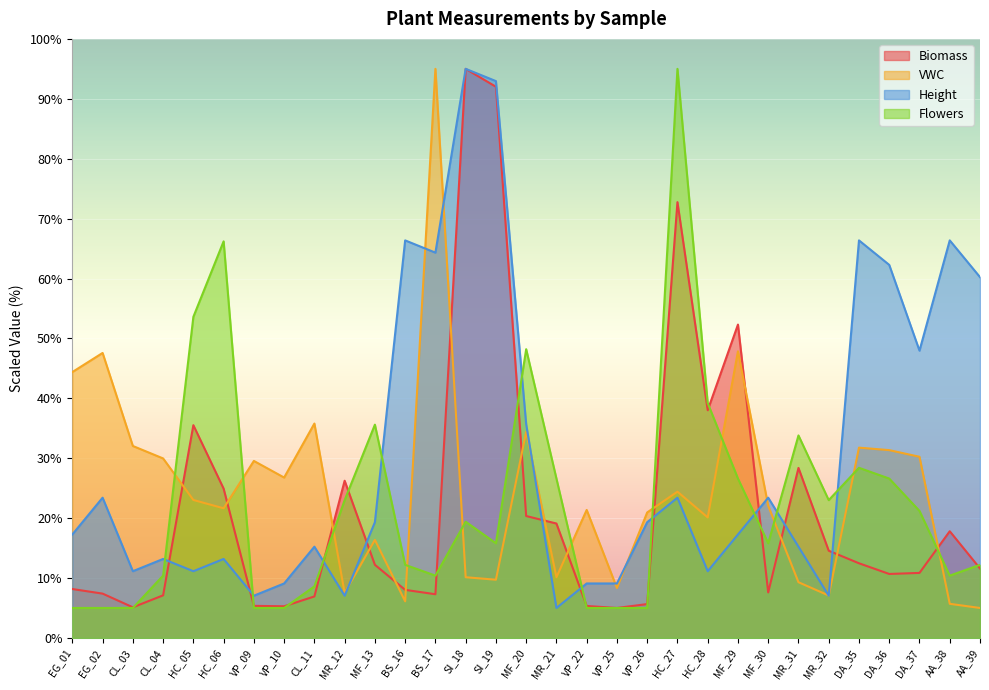

Reading right to left, transcribe all the data shown in this chart.

Biomass: AA_39=11.6	AA_38=17.8	DA_37=10.9	DA_36=10.7	DA_35=12.5	MR_32=14.6	MR_31=28.4	MF_30=7.6	MF_29=52.3	HC_28=38.0	HC_27=72.7	VP_26=5.7	VP_25=5.0	VP_22=5.3	MR_21=19.1	MF_20=20.3	SI_19=92.0	SI_18=95.0	BS_17=7.3	BS_16=8.0	MF_13=12.2	MR_12=26.2	CL_11=6.9	VP_10=5.3	VP_09=5.4	HC_06=24.9	HC_05=35.5	CL_04=7.1	CL_03=5.1	EG_02=7.4	EG_01=8.2
VWC: AA_39=5.0	AA_38=5.7	DA_37=30.2	DA_36=31.3	DA_35=31.8	MR_32=7.1	MR_31=9.3	MF_30=22.1	MF_29=47.9	HC_28=20.1	HC_27=24.4	VP_26=20.9	VP_25=8.3	VP_22=21.4	MR_21=10.1	MF_20=34.4	SI_19=9.7	SI_18=10.1	BS_17=95.0	BS_16=6.1	MF_13=16.4	MR_12=7.5	CL_11=35.8	VP_10=26.8	VP_09=29.5	HC_06=21.6	HC_05=23.0	CL_04=30.0	CL_03=32.0	EG_02=47.6	EG_01=44.4
Height: AA_39=60.2	AA_38=66.4	DA_37=48.0	DA_36=62.3	DA_35=66.4	MR_32=7.0	MR_31=15.2	MF_30=23.4	MF_29=17.3	HC_28=11.1	HC_27=23.4	VP_26=19.3	VP_25=9.1	VP_22=9.1	MR_21=5.0	MF_20=35.7	SI_19=93.0	SI_18=95.0	BS_17=64.3	BS_16=66.4	MF_13=19.3	MR_12=7.0	CL_11=15.2	VP_10=9.1	VP_09=7.0	HC_06=13.2	HC_05=11.1	CL_04=13.2	CL_03=11.1	EG_02=23.4	EG_01=17.3
Flowers: AA_39=12.2	AA_38=10.4	DA_37=21.2	DA_36=26.6	DA_35=28.4	MR_32=23.0	MR_31=33.8	MF_30=15.8	MF_29=26.6	HC_28=39.2	HC_27=95.0	VP_26=5.0	VP_25=5.0	VP_22=5.0	MR_21=26.6	MF_20=48.2	SI_19=15.8	SI_18=19.4	BS_17=10.4	BS_16=12.2	MF_13=35.6	MR_12=23.0	CL_11=8.6	VP_10=5.0	VP_09=5.0	HC_06=66.2	HC_05=53.6	CL_04=10.4	CL_03=5.0	EG_02=5.0	EG_01=5.0